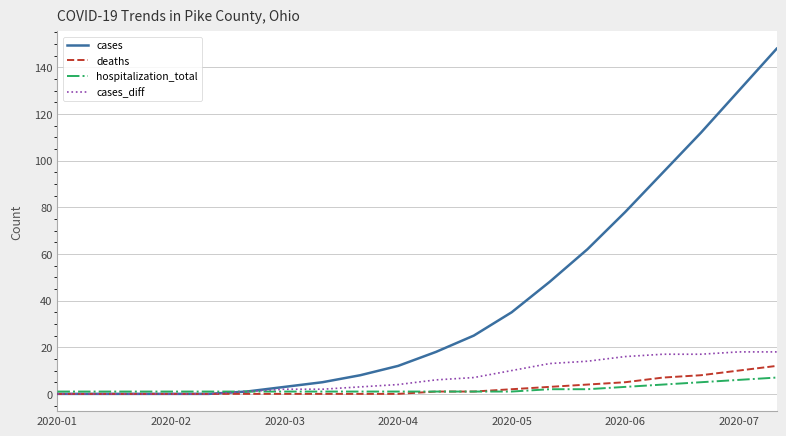

What is the highest value of the deaths series?

12